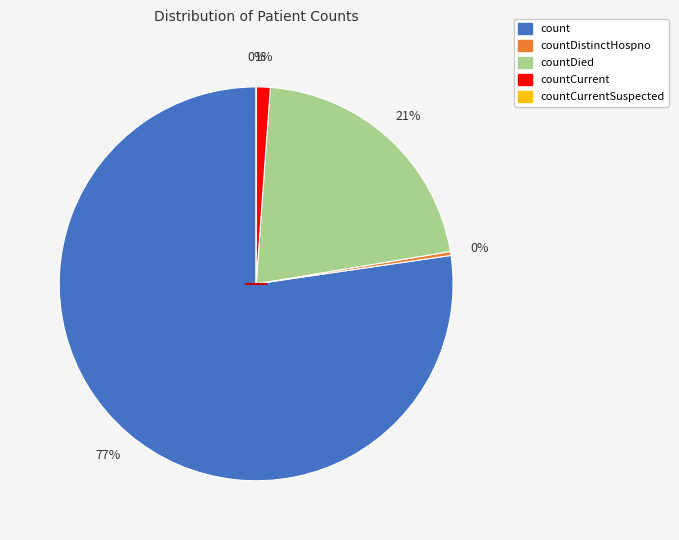

True or false: countDistinctHospno accounts for 0% of the total.

True